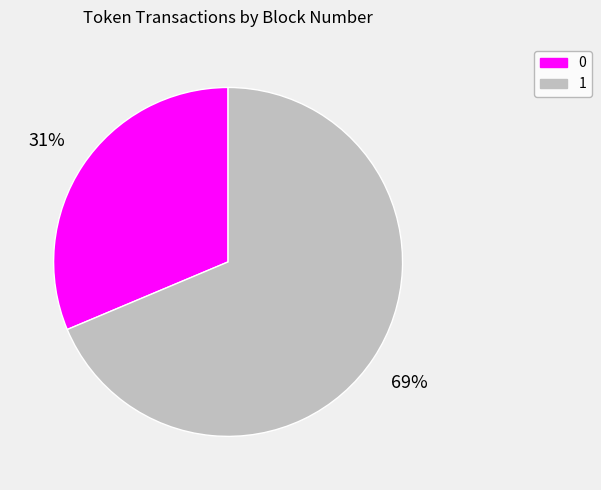

Combined, do 0 and 1 account for over 50%?

Yes